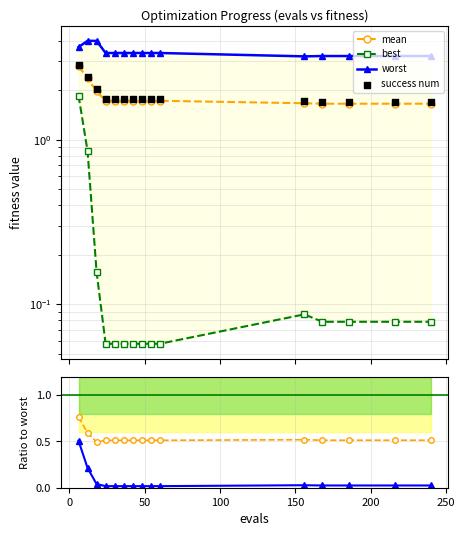

Which series reaches the maximum Y coordinate?

worst